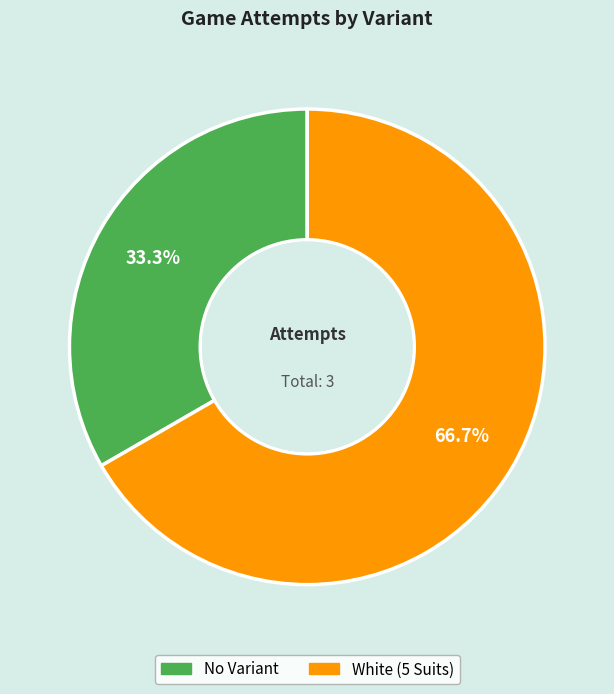

How many segments does this pie chart have?

2